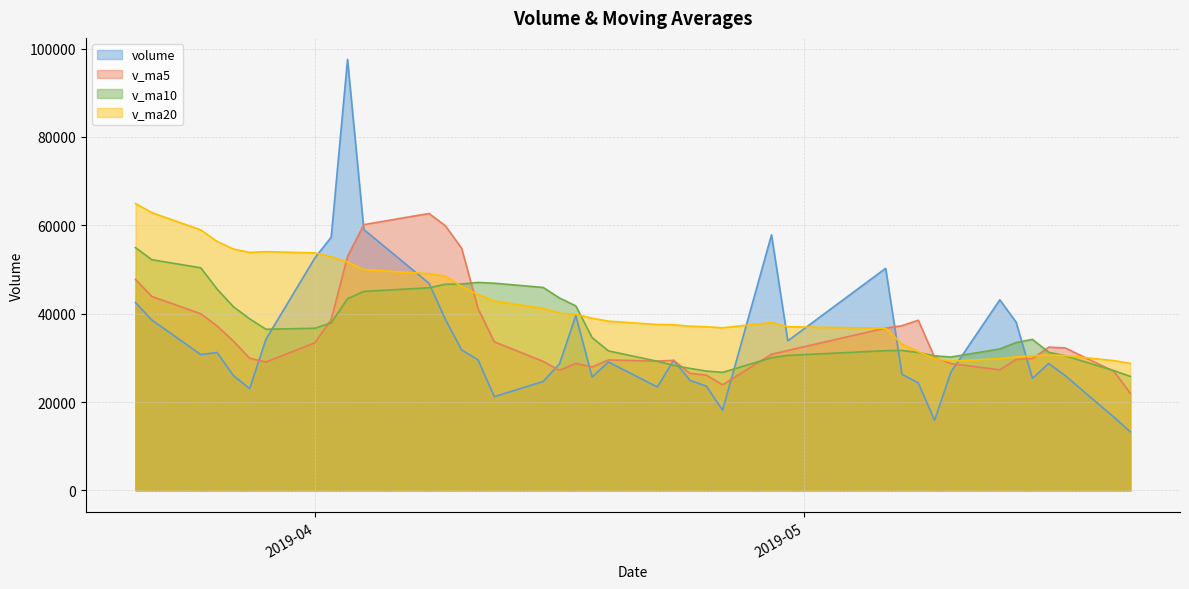

Which series changed the most between 2019-05-10 and 2019-04-09?

v_ma5